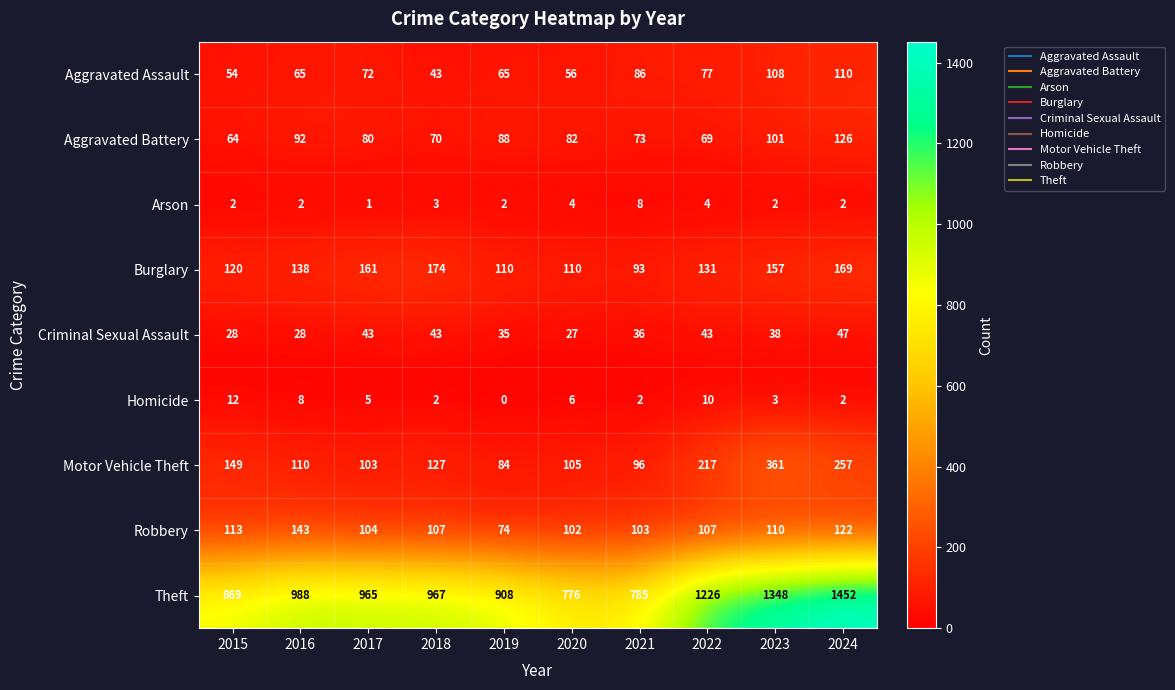

What is the approximate value of Criminal Sexual Assault at 2018, to the nearest 10?

40